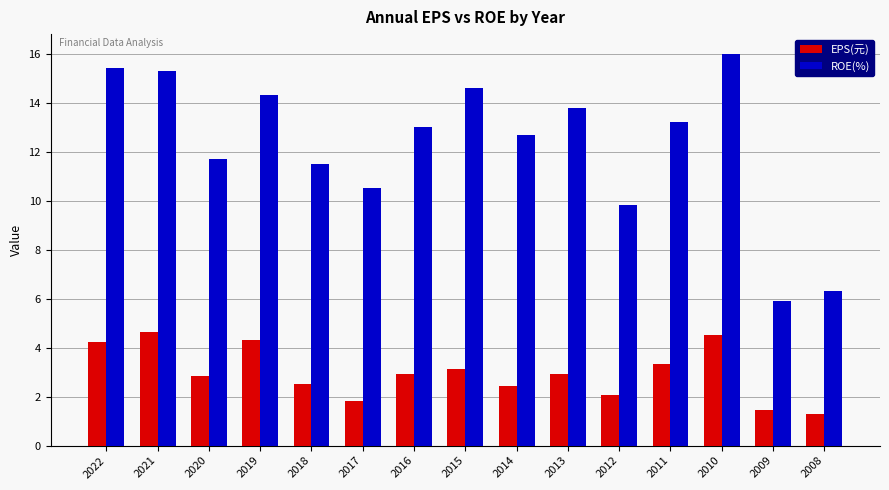

What is the maximum value shown in the chart?

16.0